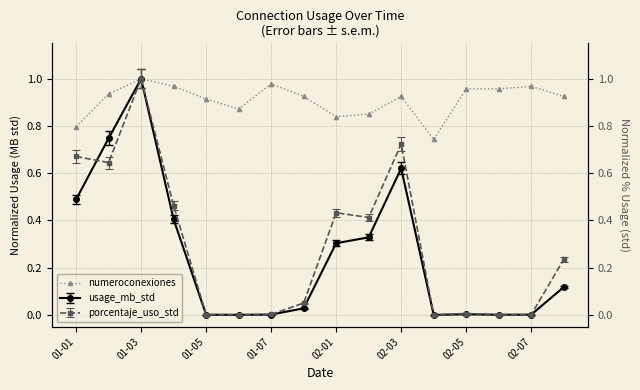

What is the value of the 7th point from the left?

1.0